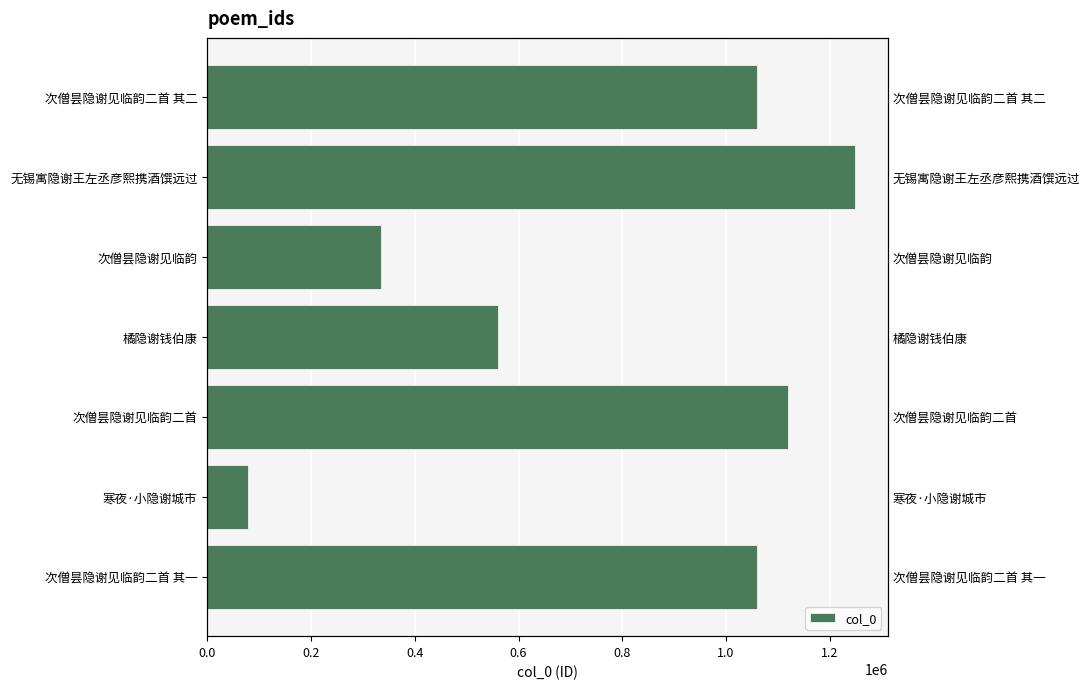

What is the average value?

780533